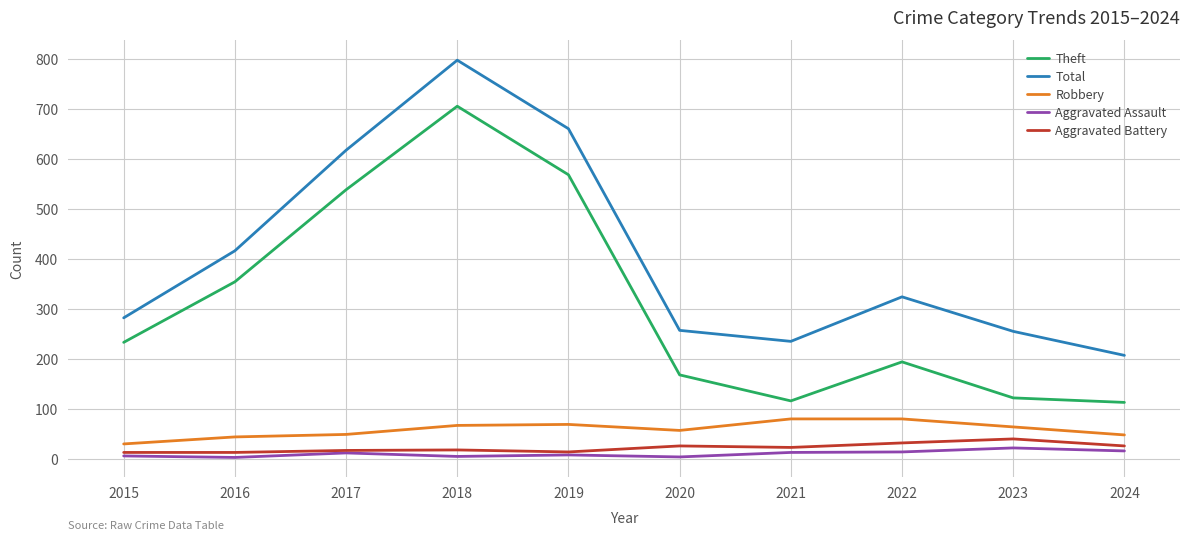

Between 2016 and 2023, which series saw the biggest shift?

Theft